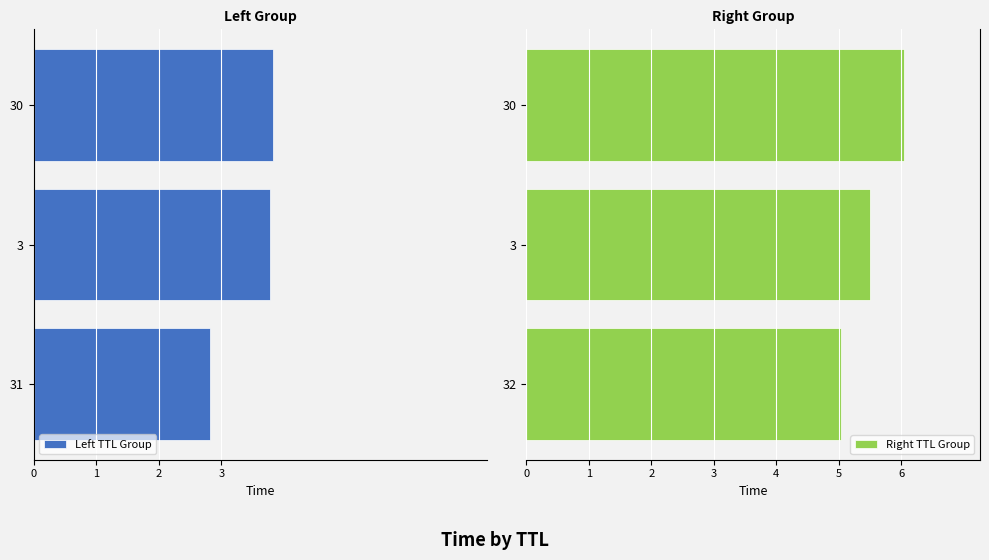

The value of Right TTL Group at 32 is 5.0. True or false?

True